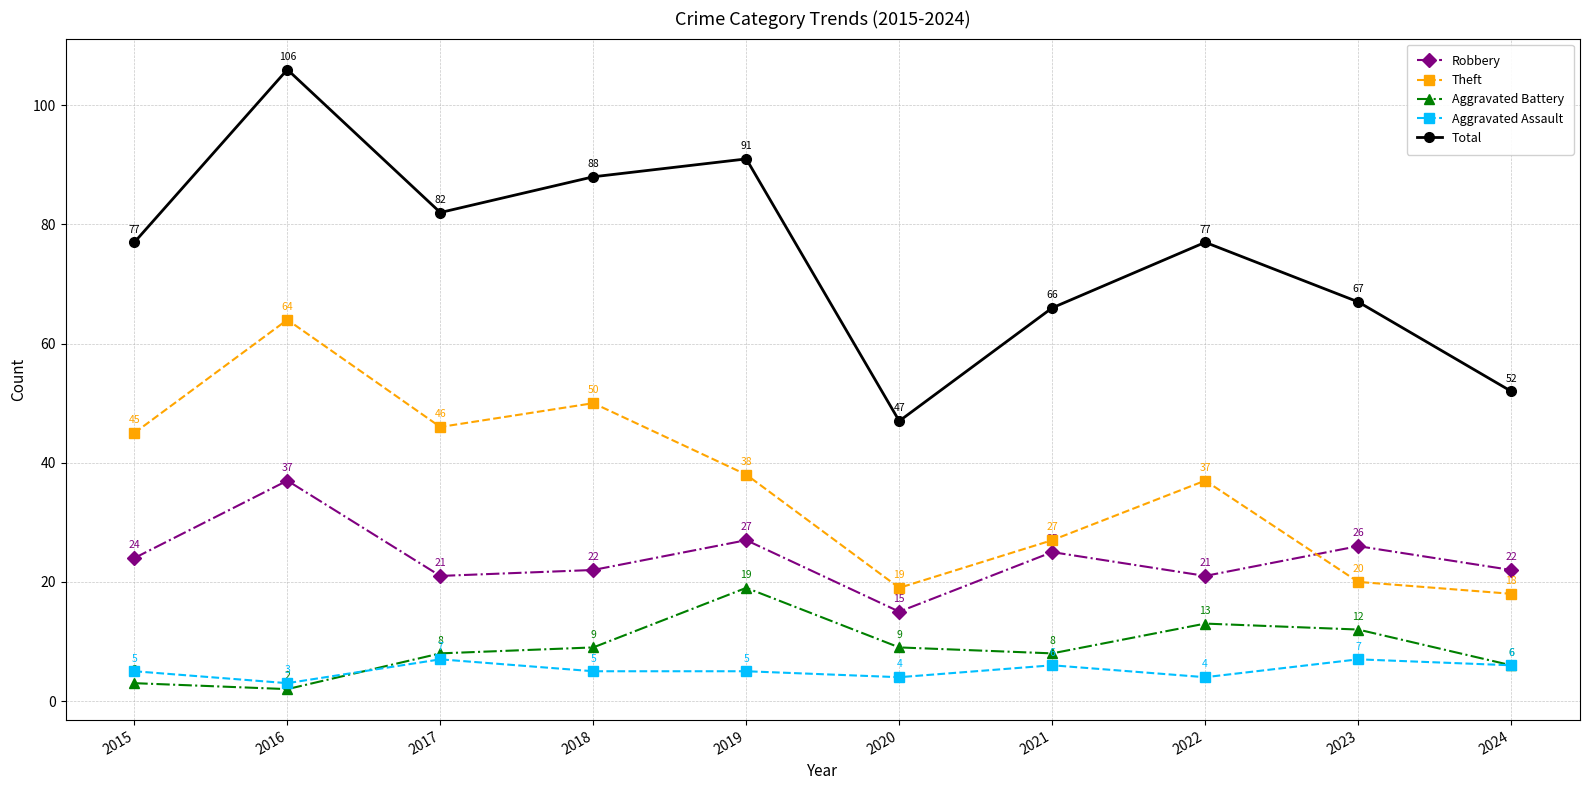

Count the Aggravated Assault values in the range 4 to 6.

7